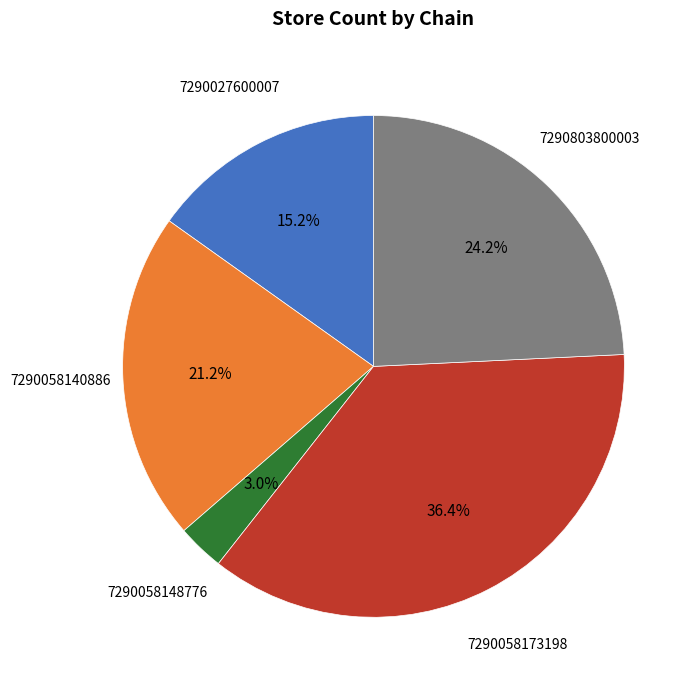

Does any single category account for the majority?

No